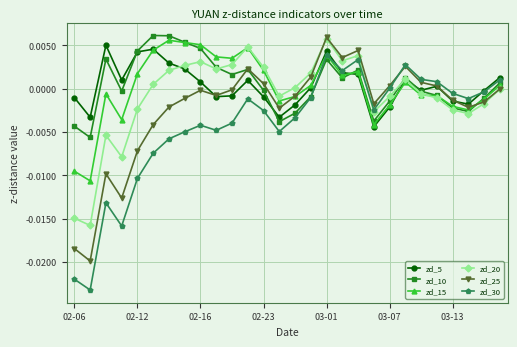

True or false: zd_5 has more than 2 interior local peaks.

True